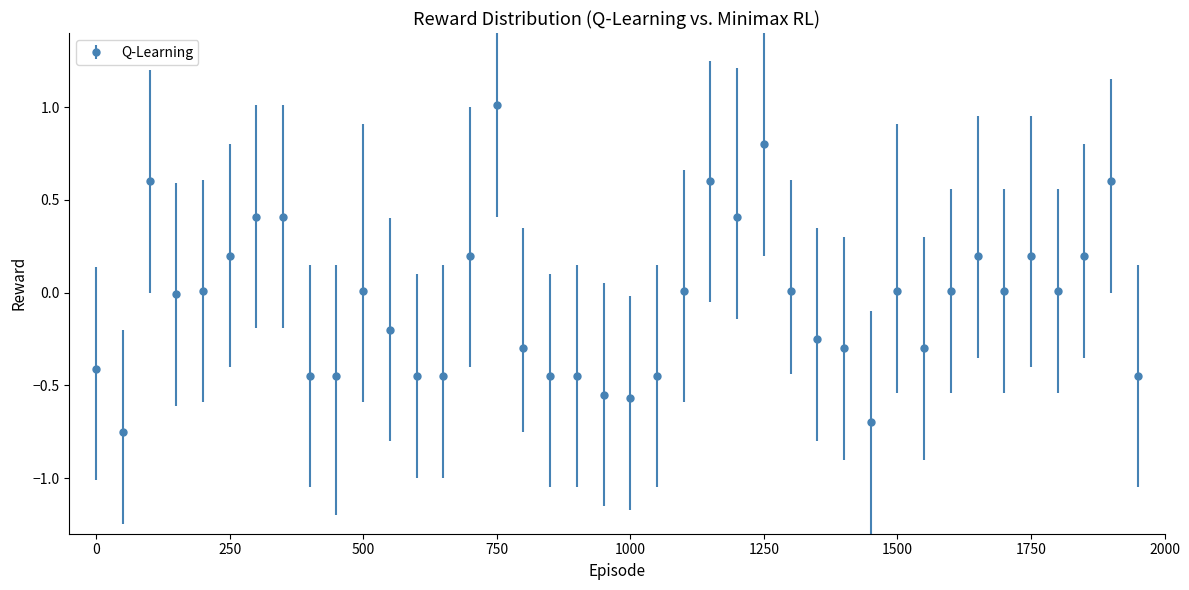

What is the greatest value displayed?

1.0